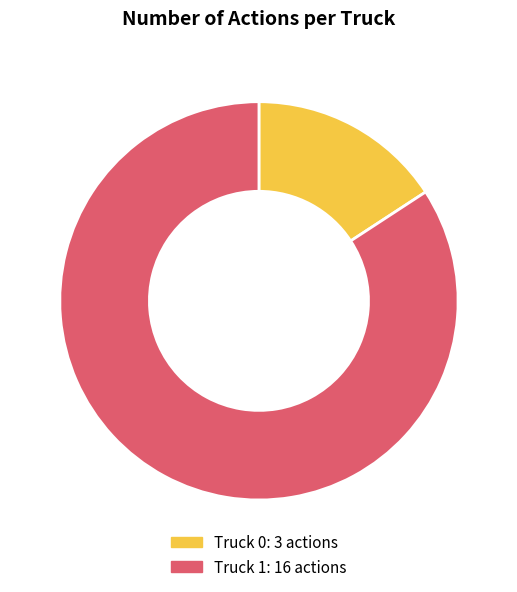

Rank the categories by value from highest to lowest.

Truck 1, Truck 0